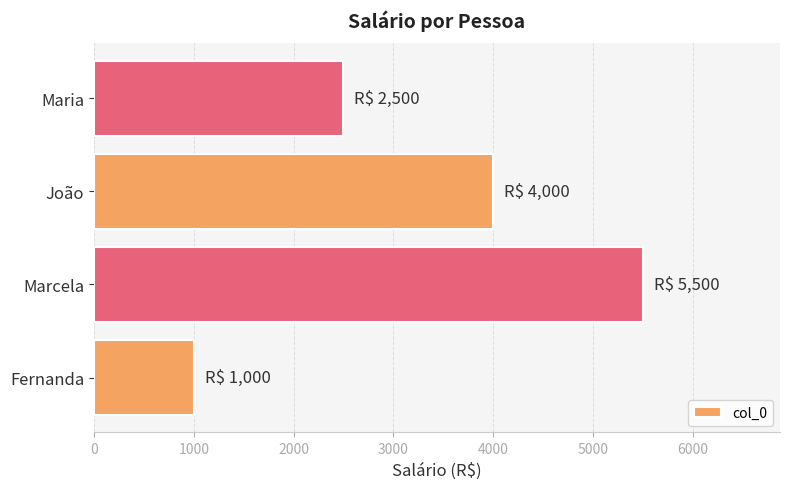

True or false: the data shows 5500 at Marcela.

True